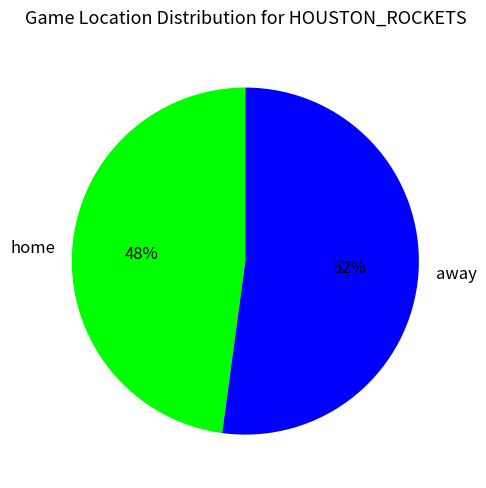

What is the ratio of the value at home to the value at away?

0.9